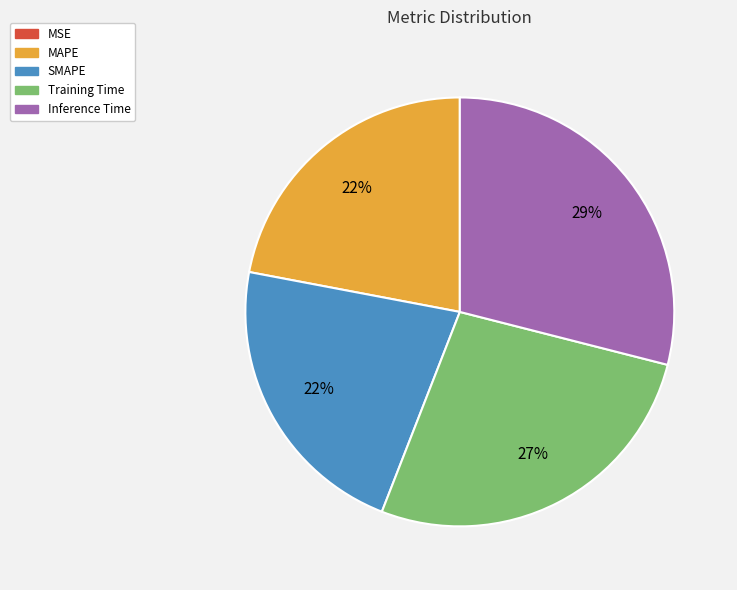

Does MAPE represent more than half of the total?

No